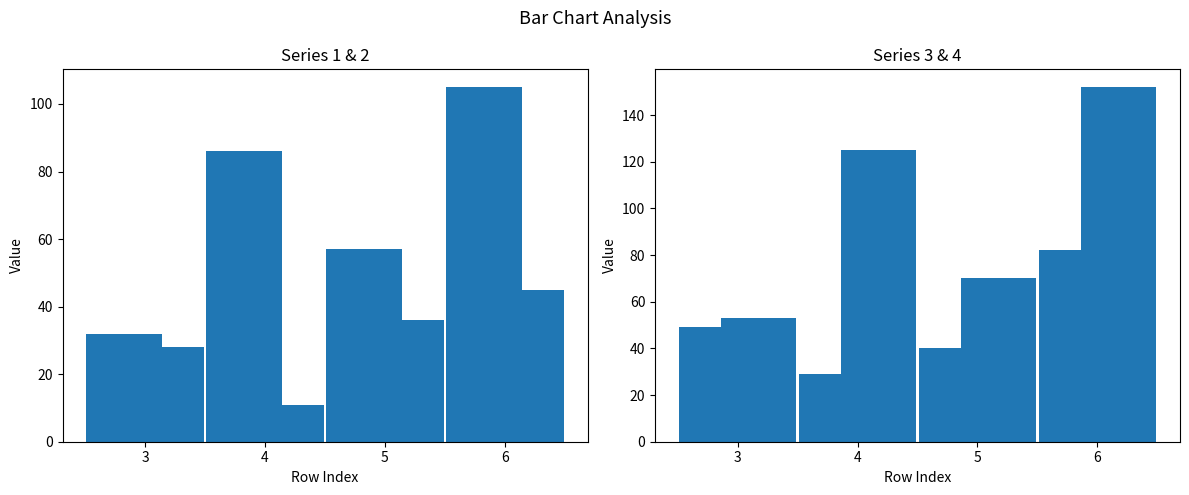

The value of 1 at 6 is 105. True or false?

True